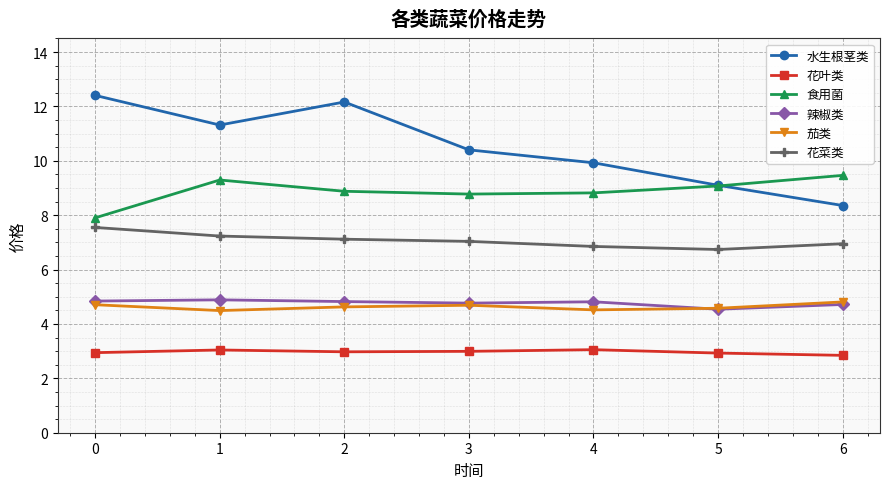

What is the difference between the highest and lowest values at 2?

9.2